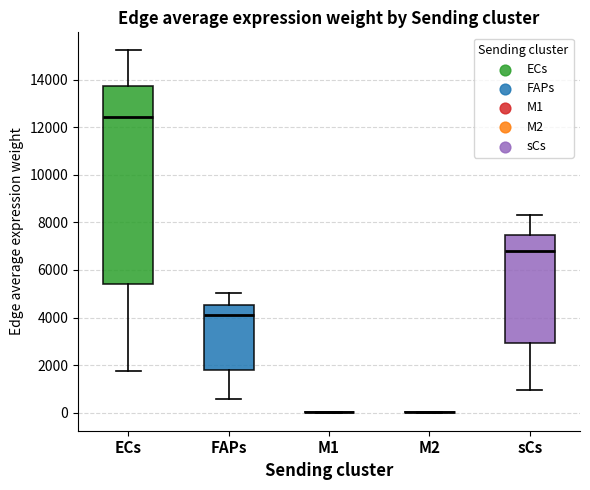

Reading left to right, transcribe this box plot: for each box, give where its median line is, the range the box spans, and where its two whiskers end, as read against the y-axis. The values are not printed on the chart, so give them approximately, as read against the axis.

ECs: median 12400, box 5400 to 13800, whiskers 1800 to 15200
FAPs: median 4200, box 1800 to 4600, whiskers 600 to 5000
M1: box collapsed to a line at 0, whiskers 0 to 0
M2: box collapsed to a line at 0, whiskers 0 to 0
sCs: median 6800, box 3000 to 7400, whiskers 1000 to 8400